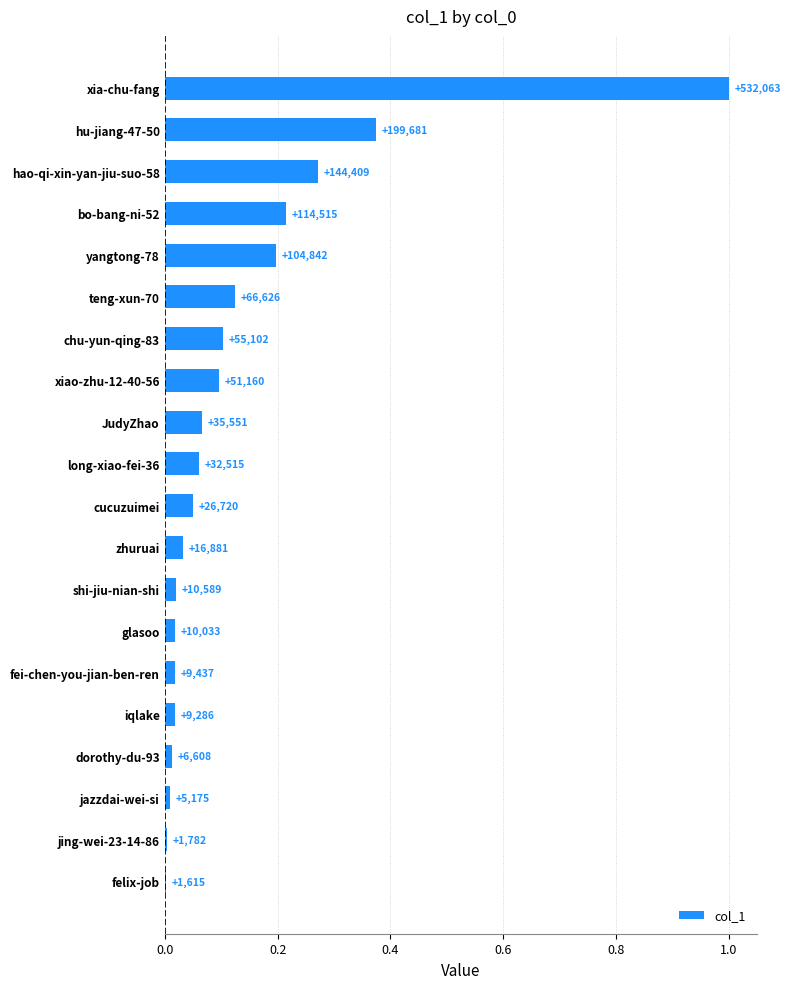

Are the bars horizontal?

Yes